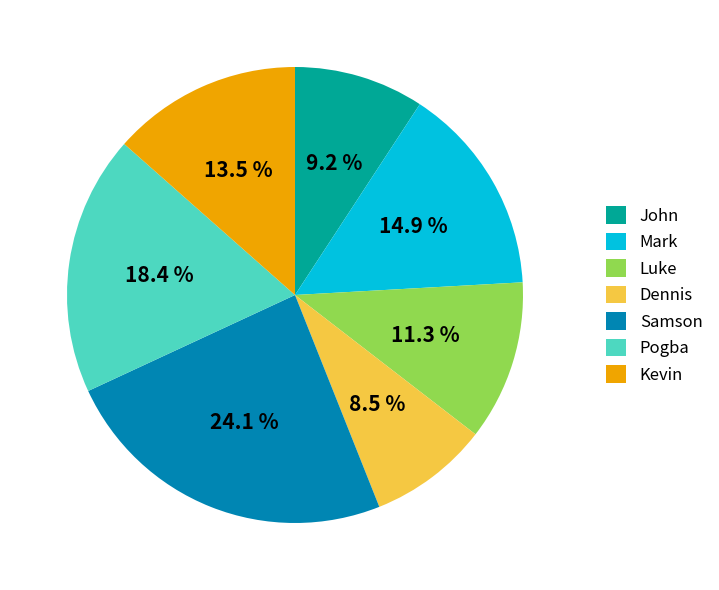

Do Mark and Pogba together represent more than half of the pie?

No